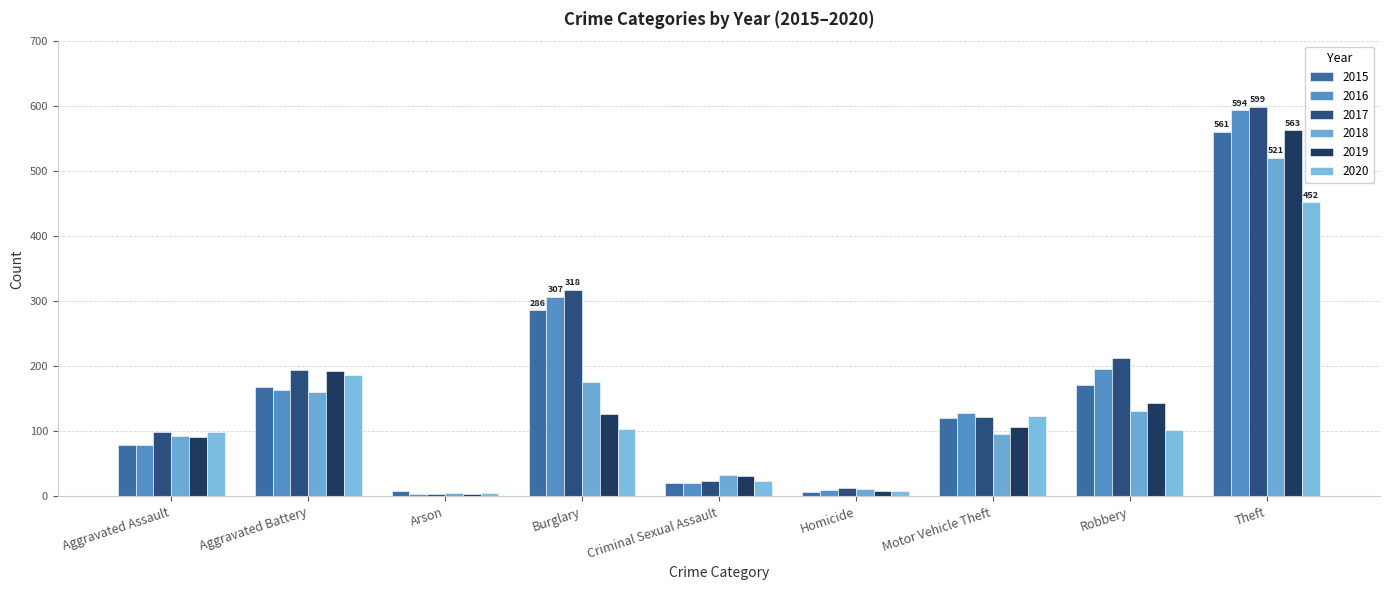

What are all the series names shown in the legend?

2015, 2016, 2017, 2018, 2019, 2020